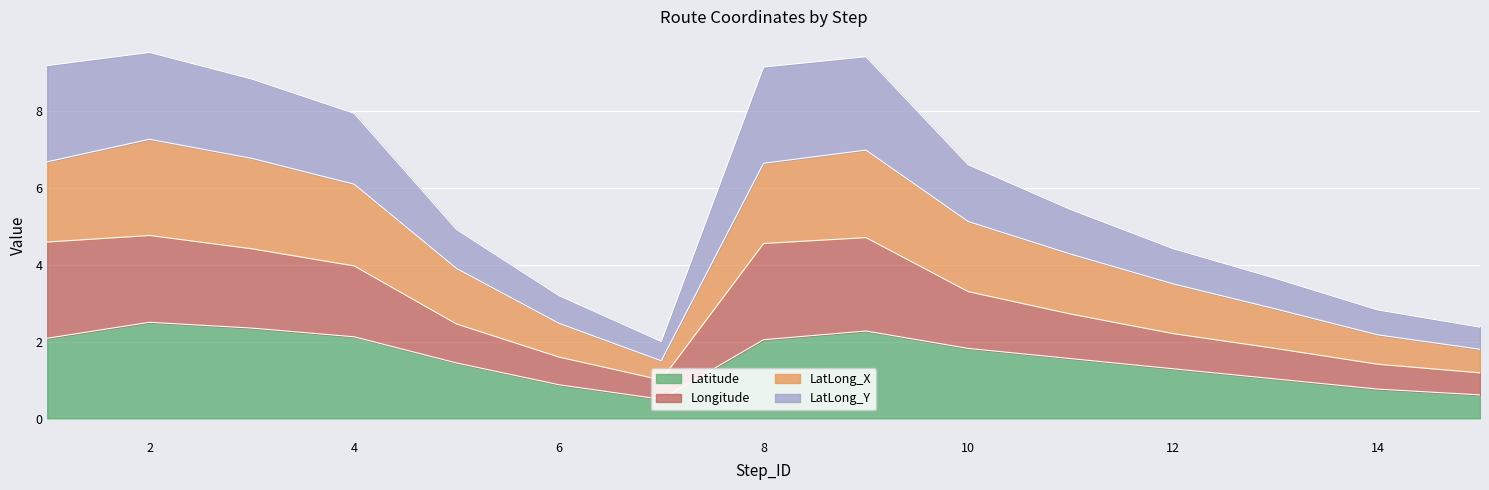

At which category does LatLong_Y reach its first local valley?

7